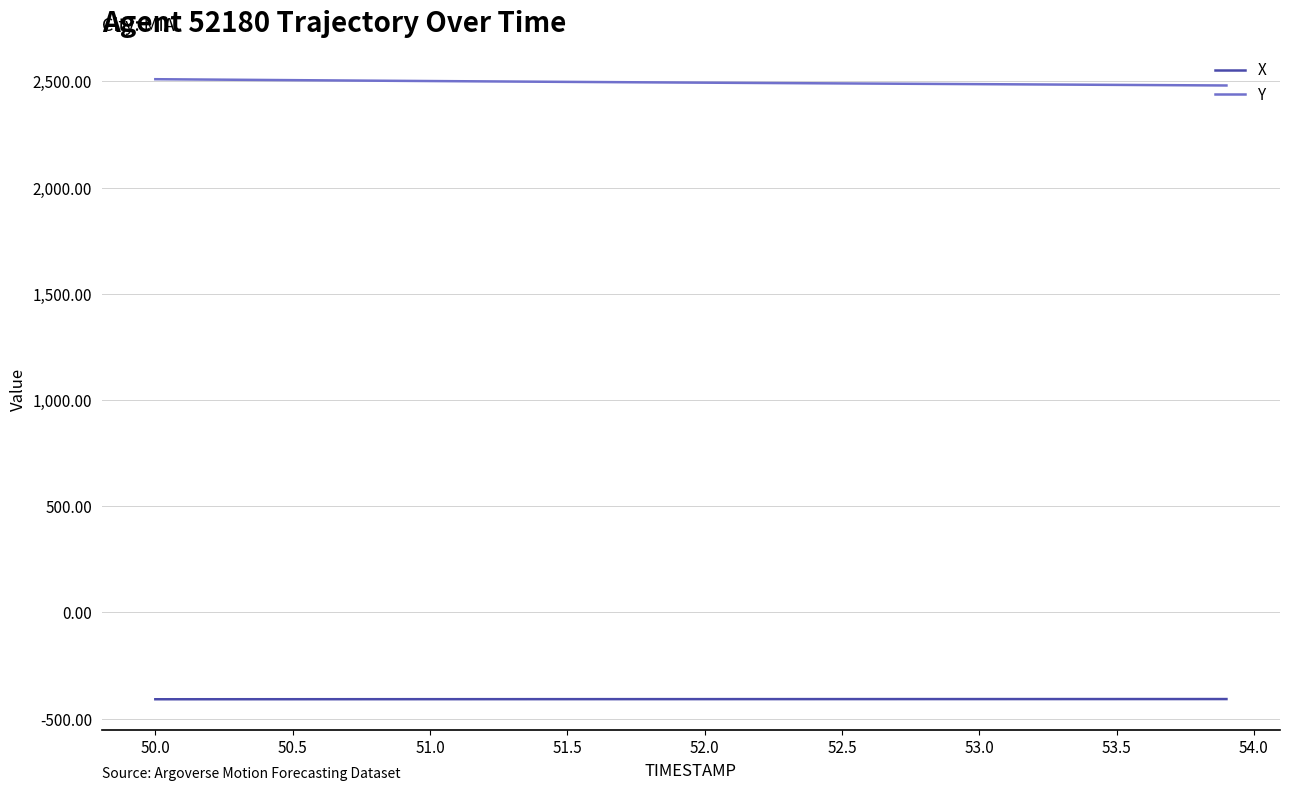

Which series has the largest total across all categories?

Y